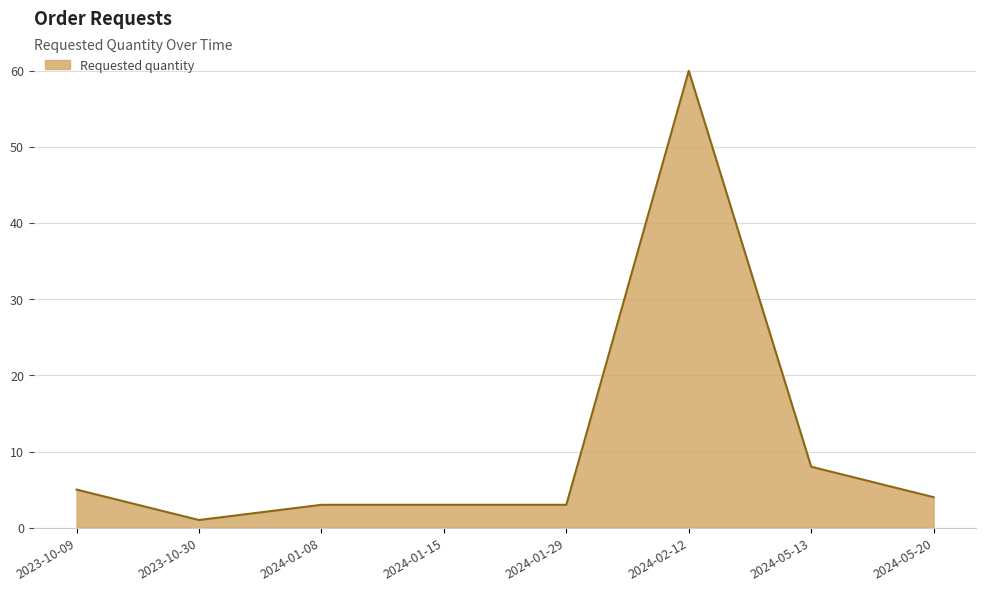

Reading left to right, transcribe all the data shown in this chart.

5	1	3	3	3	60	8	4